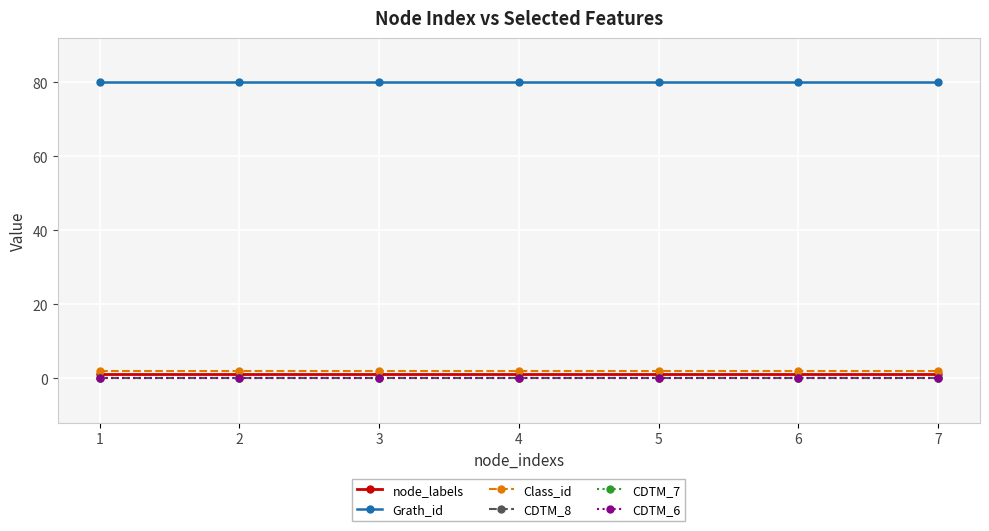

Does the chart have visible grid lines?

Yes